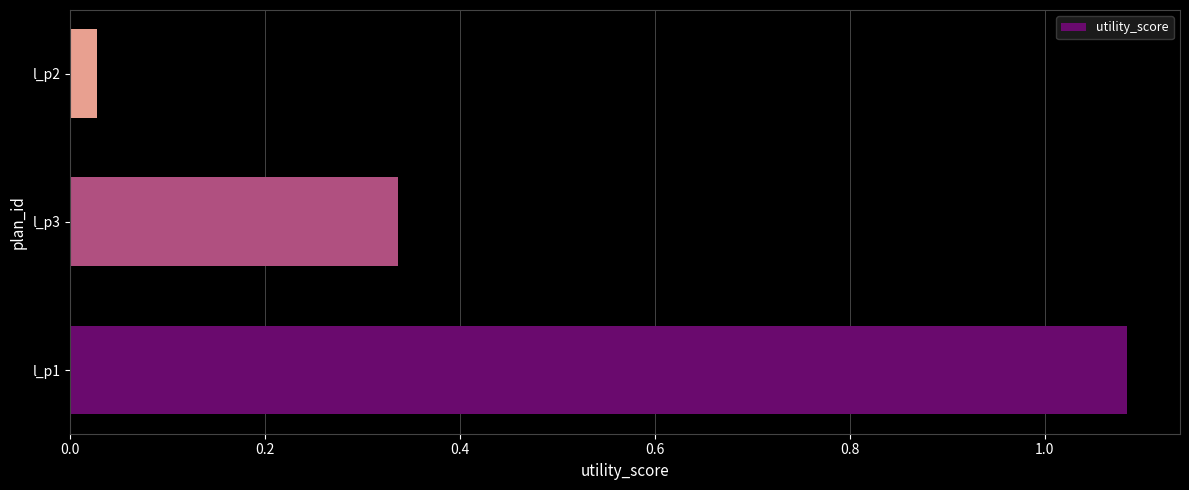

What is the sum of the values at l_p3 and l_p2?

0.4